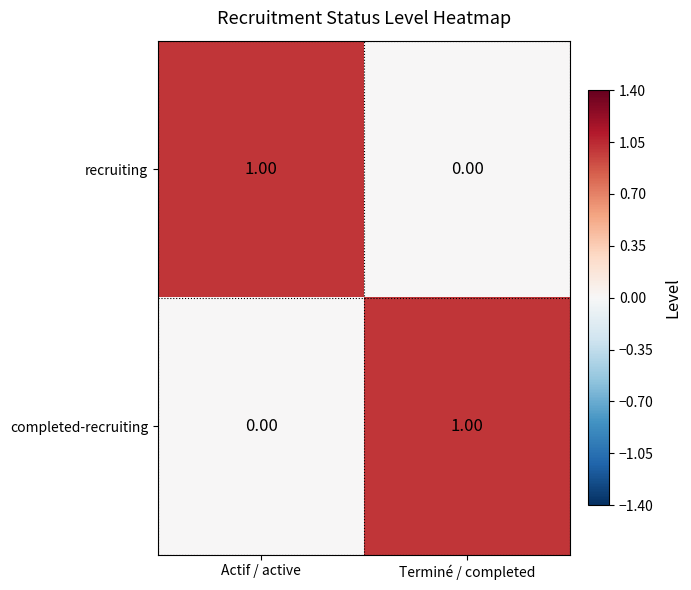

Is the value of completed-recruiting at Actif / active greater than the value of recruiting at Actif / active?

No